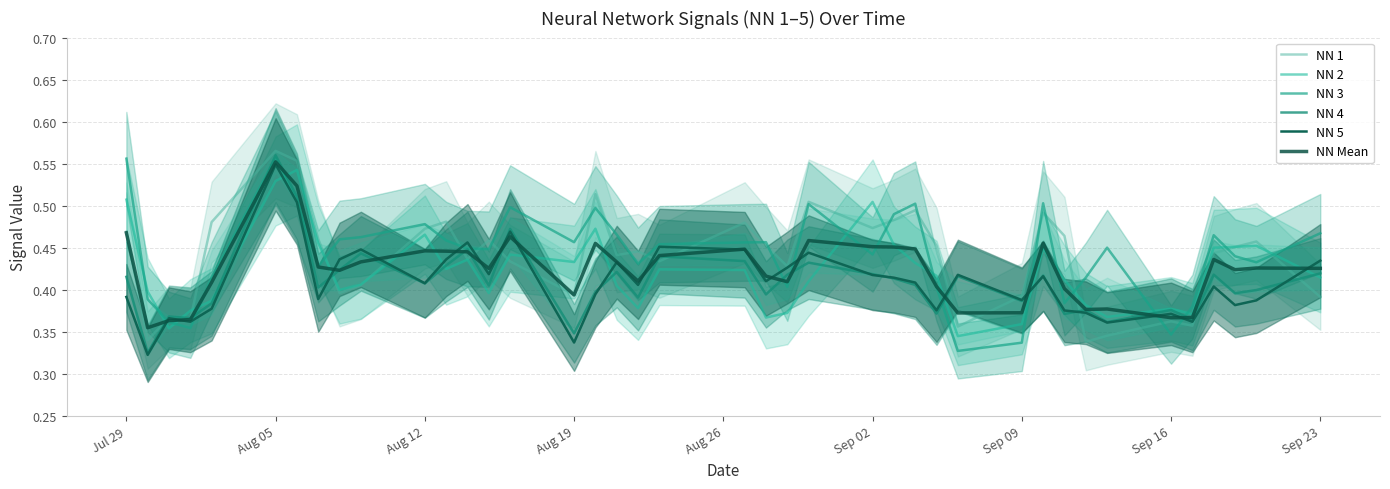

What is the sum of all NN 4 values?

16.4